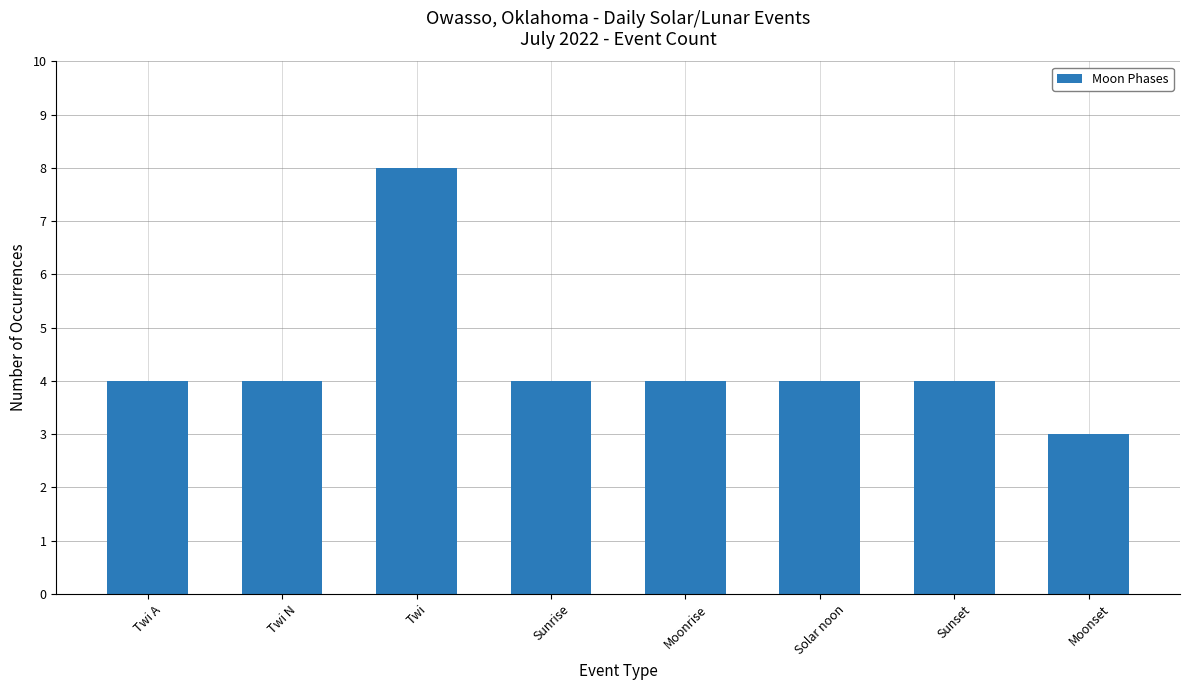

What is the average value?

4